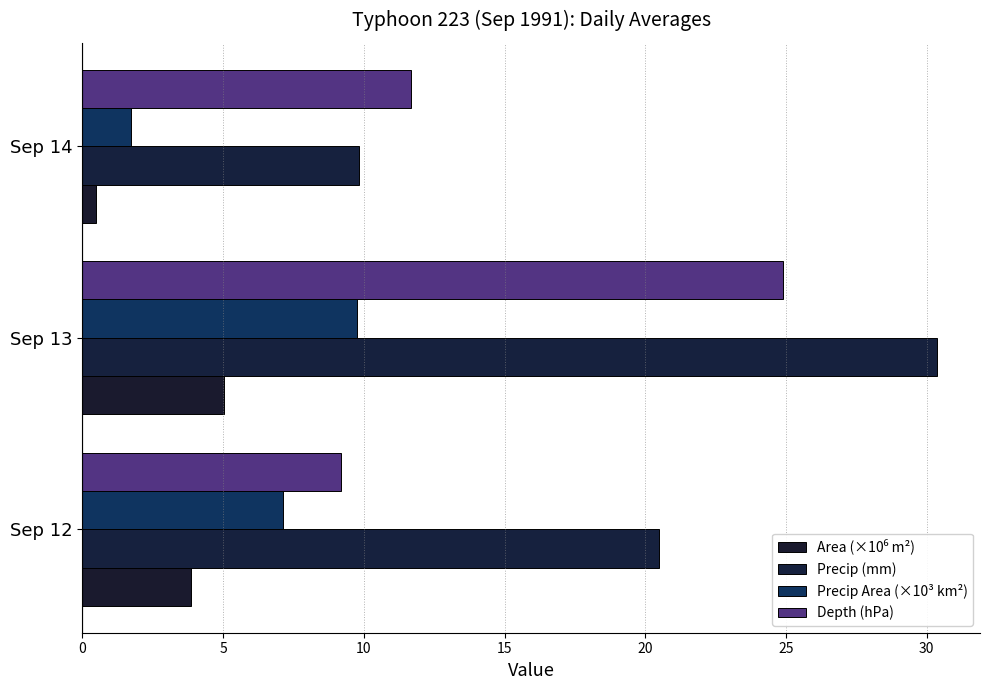

How many values in the Precip (mm) series are below 20?

1